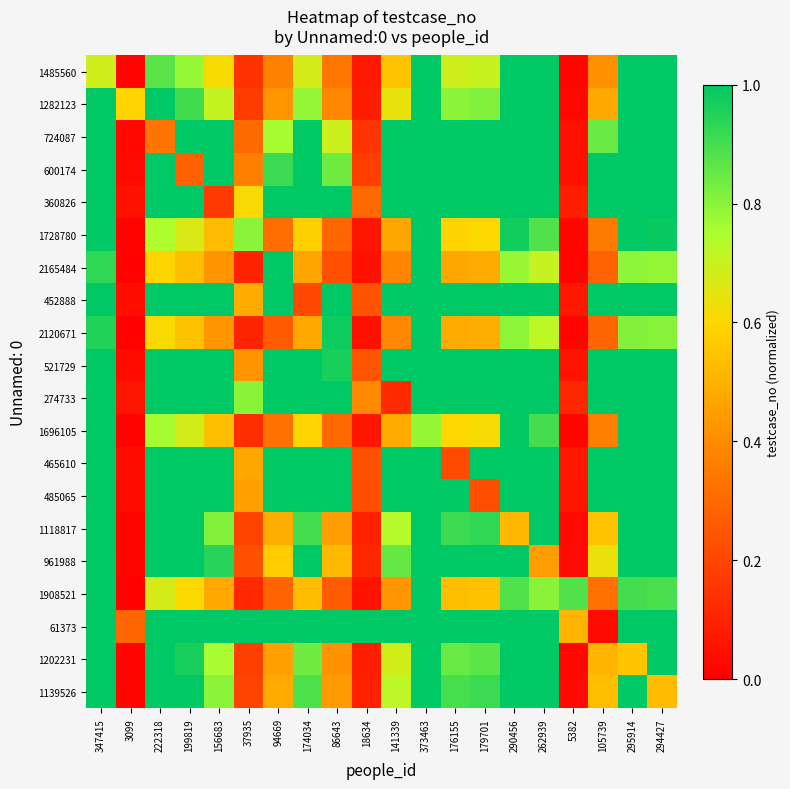

Reading left to right, what are all the values shown in this chart?

1485560: 347415=0.7	3099=0.0	222318=0.9	199819=0.8	156683=0.6	37935=0.1	94669=0.4	174034=0.7	86643=0.3	18634=0.1	141339=0.6	373463=1.0	176155=0.7	179701=0.7	290456=1.0	262939=1.0	5382=0.0	105739=0.4	295914=1.0	294427=1.0
1282123: 347415=1.0	3099=0.6	222318=1.0	199819=0.9	156683=0.7	37935=0.2	94669=0.4	174034=0.8	86643=0.4	18634=0.1	141339=0.6	373463=1.0	176155=0.8	179701=0.8	290456=1.0	262939=1.0	5382=0.0	105739=0.5	295914=1.0	294427=1.0
724087: 347415=1.0	3099=0.0	222318=0.3	199819=1.0	156683=1.0	37935=0.3	94669=0.8	174034=1.0	86643=0.7	18634=0.1	141339=1.0	373463=1.0	176155=1.0	179701=1.0	290456=1.0	262939=1.0	5382=0.0	105739=0.8	295914=1.0	294427=1.0
600174: 347415=1.0	3099=0.0	222318=1.0	199819=0.3	156683=1.0	37935=0.4	94669=0.9	174034=1.0	86643=0.8	18634=0.2	141339=1.0	373463=1.0	176155=1.0	179701=1.0	290456=1.0	262939=1.0	5382=0.1	105739=1.0	295914=1.0	294427=1.0
360826: 347415=1.0	3099=0.0	222318=1.0	199819=1.0	156683=0.2	37935=0.6	94669=1.0	174034=1.0	86643=1.0	18634=0.3	141339=1.0	373463=1.0	176155=1.0	179701=1.0	290456=1.0	262939=1.0	5382=0.1	105739=1.0	295914=1.0	294427=1.0
1728780: 347415=1.0	3099=0.0	222318=0.7	199819=0.7	156683=0.5	37935=0.8	94669=0.3	174034=0.6	86643=0.3	18634=0.1	141339=0.5	373463=1.0	176155=0.6	179701=0.6	290456=1.0	262939=0.9	5382=0.0	105739=0.4	295914=1.0	294427=1.0
2165484: 347415=0.9	3099=0.0	222318=0.6	199819=0.5	156683=0.4	37935=0.1	94669=1.0	174034=0.5	86643=0.2	18634=0.0	141339=0.4	373463=1.0	176155=0.5	179701=0.5	290456=0.8	262939=0.7	5382=0.0	105739=0.3	295914=0.8	294427=0.8
452888: 347415=1.0	3099=0.0	222318=1.0	199819=1.0	156683=1.0	37935=0.5	94669=1.0	174034=0.2	86643=1.0	18634=0.2	141339=1.0	373463=1.0	176155=1.0	179701=1.0	290456=1.0	262939=1.0	5382=0.1	105739=1.0	295914=1.0	294427=1.0
2120671: 347415=0.9	3099=0.0	222318=0.6	199819=0.5	156683=0.4	37935=0.1	94669=0.3	174034=0.5	86643=1.0	18634=0.1	141339=0.4	373463=1.0	176155=0.5	179701=0.5	290456=0.8	262939=0.7	5382=0.0	105739=0.3	295914=0.8	294427=0.8
521729: 347415=1.0	3099=0.0	222318=1.0	199819=1.0	156683=1.0	37935=0.4	94669=1.0	174034=1.0	86643=1.0	18634=0.2	141339=1.0	373463=1.0	176155=1.0	179701=1.0	290456=1.0	262939=1.0	5382=0.1	105739=1.0	295914=1.0	294427=1.0
274733: 347415=1.0	3099=0.1	222318=1.0	199819=1.0	156683=1.0	37935=0.8	94669=1.0	174034=1.0	86643=1.0	18634=0.4	141339=0.1	373463=1.0	176155=1.0	179701=1.0	290456=1.0	262939=1.0	5382=0.1	105739=1.0	295914=1.0	294427=1.0
1696105: 347415=1.0	3099=0.0	222318=0.8	199819=0.7	156683=0.5	37935=0.1	94669=0.3	174034=0.6	86643=0.3	18634=0.1	141339=0.5	373463=0.8	176155=0.6	179701=0.6	290456=1.0	262939=0.9	5382=0.0	105739=0.4	295914=1.0	294427=1.0
465610: 347415=1.0	3099=0.0	222318=1.0	199819=1.0	156683=1.0	37935=0.5	94669=1.0	174034=1.0	86643=1.0	18634=0.2	141339=1.0	373463=1.0	176155=0.2	179701=1.0	290456=1.0	262939=1.0	5382=0.1	105739=1.0	295914=1.0	294427=1.0
485065: 347415=1.0	3099=0.0	222318=1.0	199819=1.0	156683=1.0	37935=0.5	94669=1.0	174034=1.0	86643=1.0	18634=0.2	141339=1.0	373463=1.0	176155=1.0	179701=0.2	290456=1.0	262939=1.0	5382=0.1	105739=1.0	295914=1.0	294427=1.0
1118817: 347415=1.0	3099=0.0	222318=1.0	199819=1.0	156683=0.8	37935=0.2	94669=0.5	174034=0.9	86643=0.4	18634=0.1	141339=0.7	373463=1.0	176155=0.9	179701=0.9	290456=0.5	262939=1.0	5382=0.0	105739=0.5	295914=1.0	294427=1.0
961988: 347415=1.0	3099=0.0	222318=1.0	199819=1.0	156683=0.9	37935=0.2	94669=0.6	174034=1.0	86643=0.5	18634=0.1	141339=0.9	373463=1.0	176155=1.0	179701=1.0	290456=1.0	262939=0.4	5382=0.0	105739=0.6	295914=1.0	294427=1.0
1908521: 347415=1.0	3099=0.0	222318=0.7	199819=0.6	156683=0.5	37935=0.1	94669=0.3	174034=0.5	86643=0.3	18634=0.1	141339=0.4	373463=1.0	176155=0.5	179701=0.5	290456=0.9	262939=0.8	5382=0.9	105739=0.3	295914=0.9	294427=0.9
61373: 347415=1.0	3099=0.3	222318=1.0	199819=1.0	156683=1.0	37935=1.0	94669=1.0	174034=1.0	86643=1.0	18634=1.0	141339=1.0	373463=1.0	176155=1.0	179701=1.0	290456=1.0	262939=1.0	5382=0.5	105739=0.0	295914=1.0	294427=1.0
1202231: 347415=1.0	3099=0.0	222318=1.0	199819=1.0	156683=0.8	37935=0.2	94669=0.5	174034=0.8	86643=0.4	18634=0.1	141339=0.7	373463=1.0	176155=0.8	179701=0.9	290456=1.0	262939=1.0	5382=0.0	105739=0.5	295914=0.6	294427=1.0
1139526: 347415=1.0	3099=0.0	222318=1.0	199819=1.0	156683=0.8	37935=0.2	94669=0.5	174034=0.9	86643=0.4	18634=0.1	141339=0.7	373463=1.0	176155=0.9	179701=0.9	290456=1.0	262939=1.0	5382=0.0	105739=0.5	295914=1.0	294427=0.5